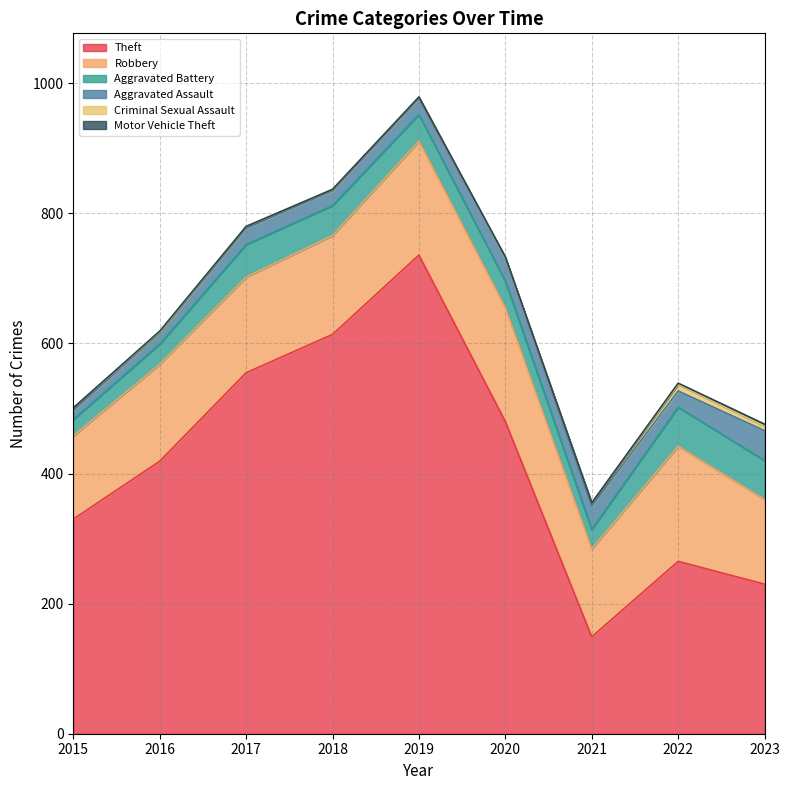

Is it true that Aggravated Assault equals 15 at 2022?

False